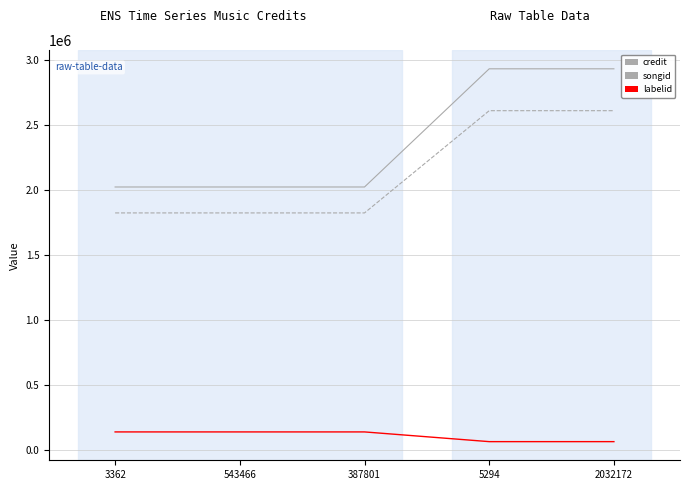

Which series has the widest spread of values?

credit